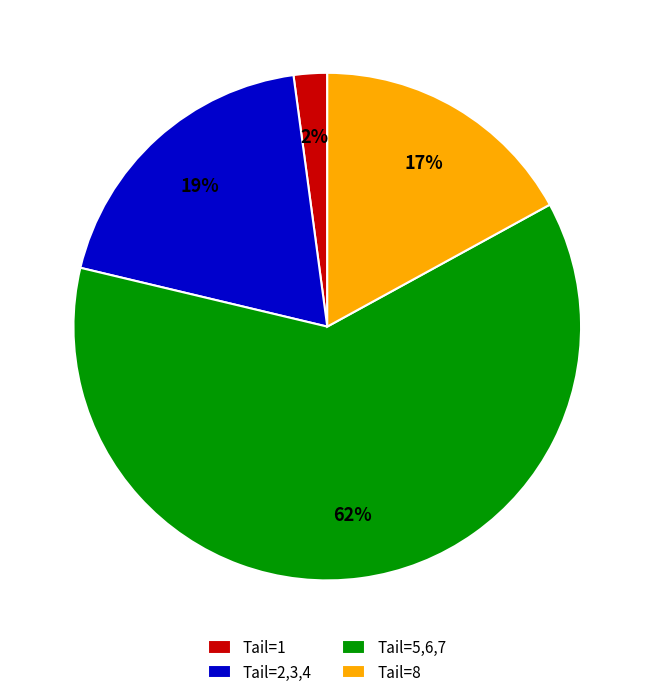

To the nearest percent, what percentage of the pie is Tail=5,6,7?

62%